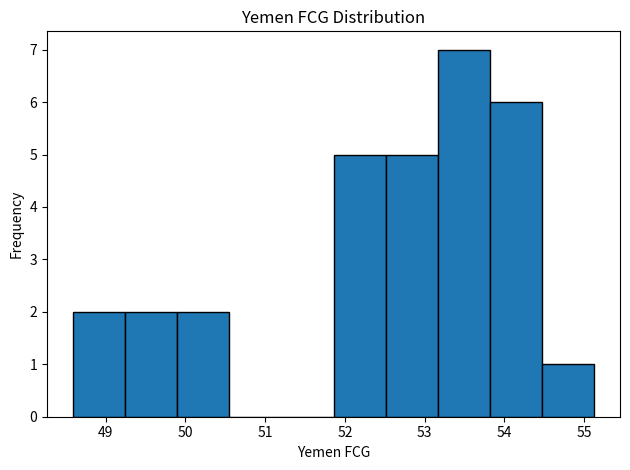

Reading left to right, transcribe this chart: for each bar, give the range it covers on the x-axis and its height. Neither the bar edges nor the heights are printed on the chart, so give them approximately, as read against the axes.

48.6 to 49.2: 2
49.2 to 49.9: 2
49.9 to 50.6: 2
50.6 to 51.2: 0
51.2 to 51.9: 0
51.9 to 52.5: 5
52.5 to 53.2: 5
53.2 to 53.8: 7
53.8 to 54.5: 6
54.5 to 55.1: 1